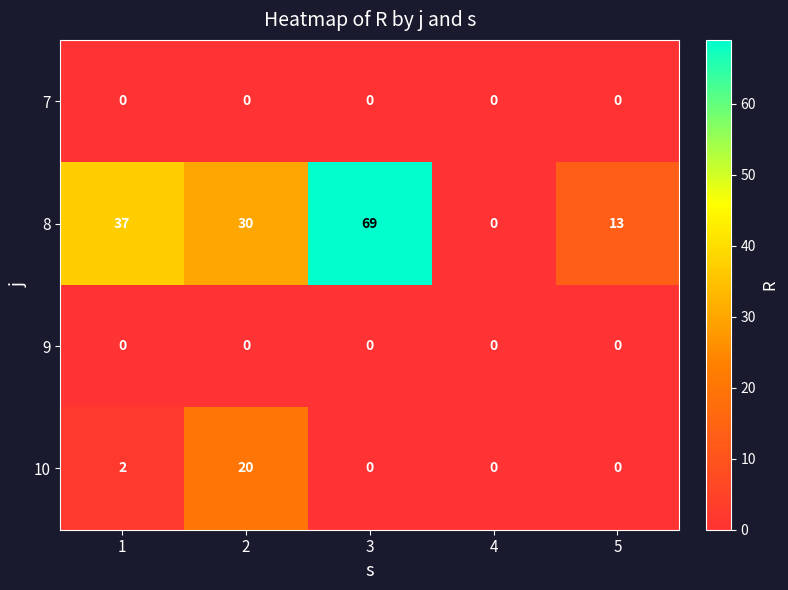

Which series has the largest range (max minus min)?

8